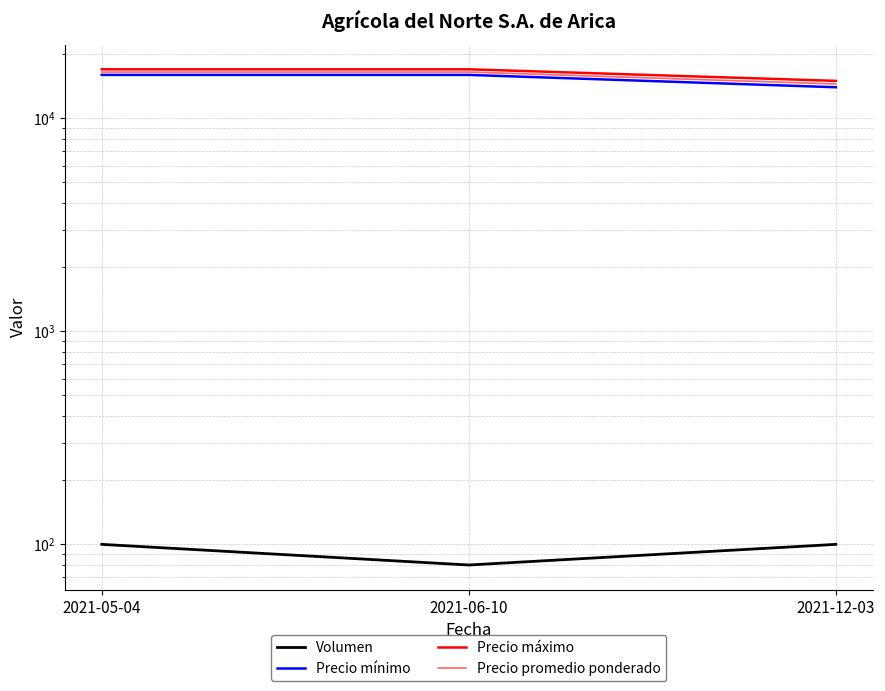

What value does the Volumen series have at 2021-05-04?

100